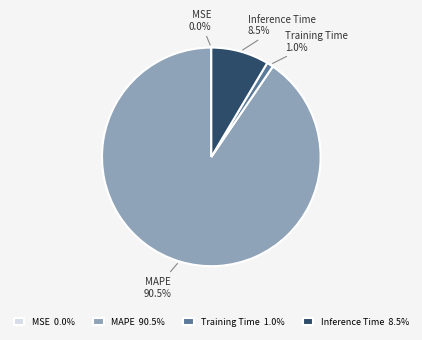

Is Inference Time the majority of the pie?

No